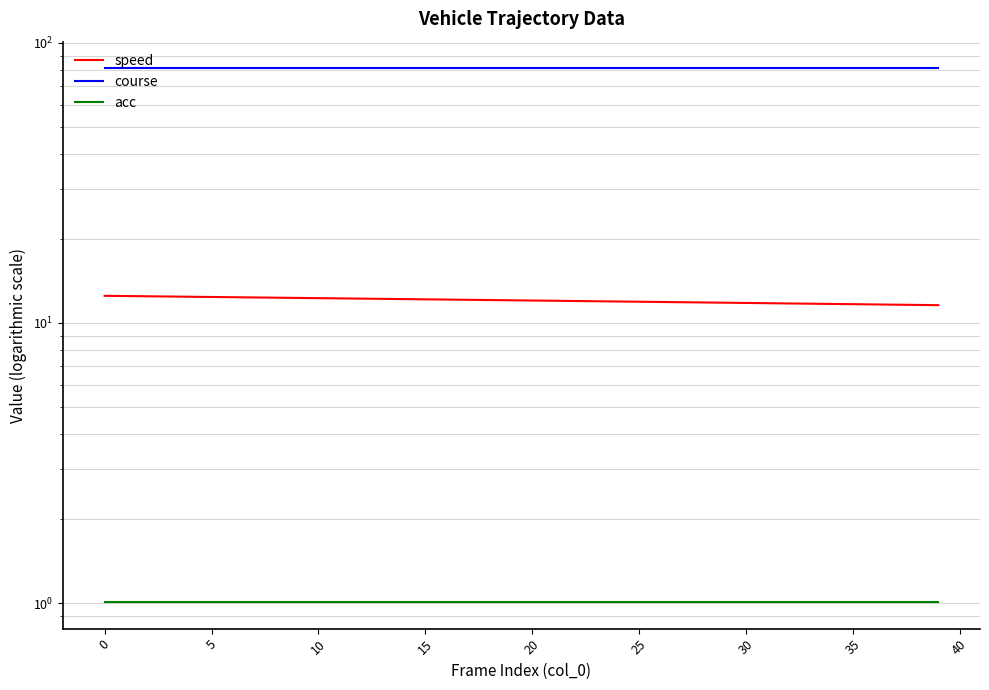

True or false: acc has a value of 1.0 at 10.

True